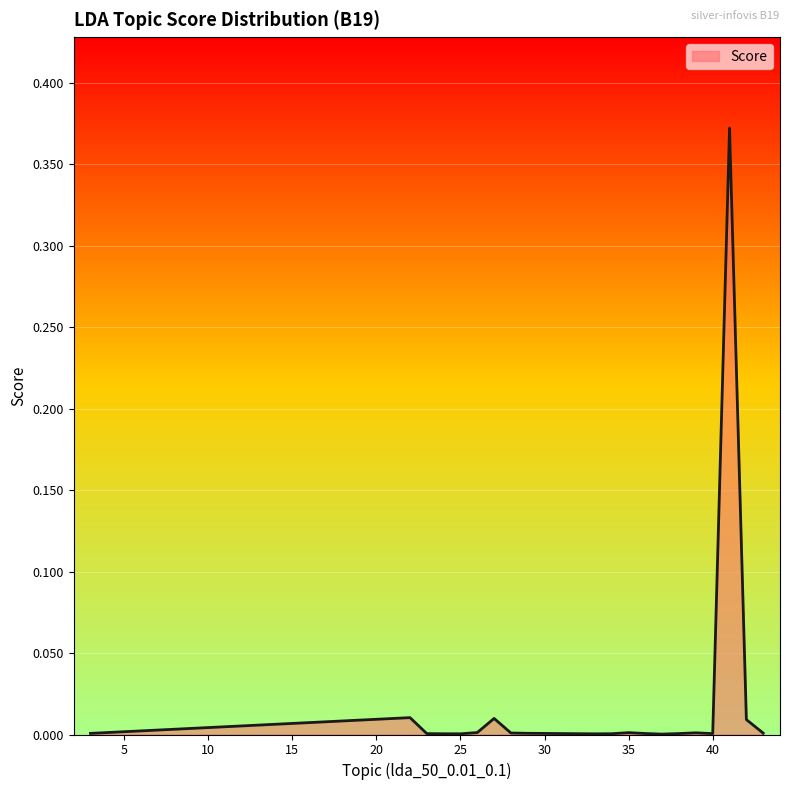

At which label is the value closest to 0?

37